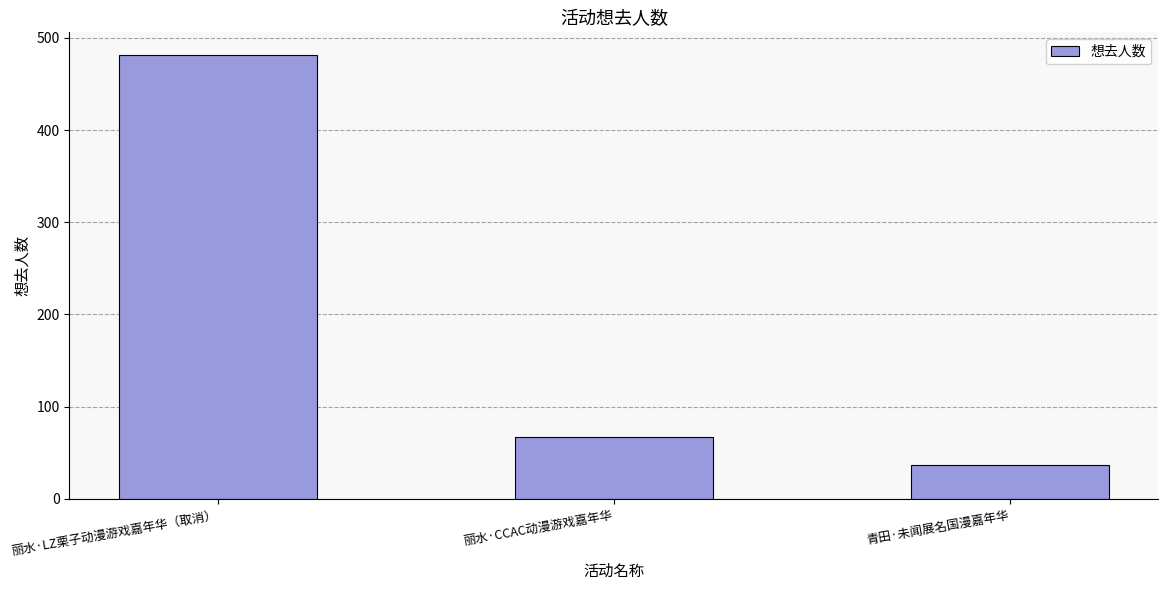

What is the sum of the values at 青田·未闻展名国漫嘉年华 and 丽水·CCAC动漫游戏嘉年华?

104